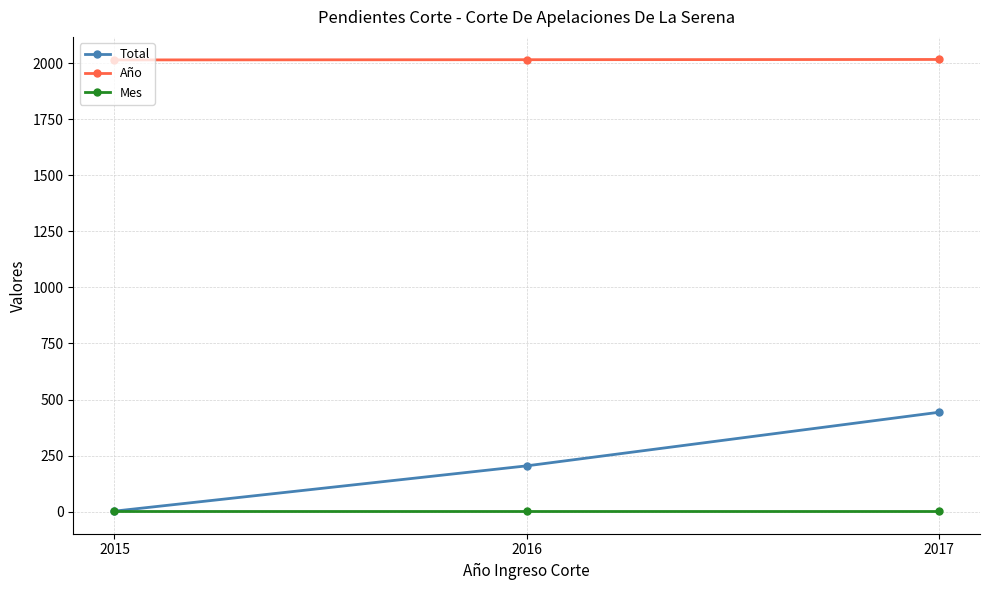

Does the chart have visible grid lines?

Yes